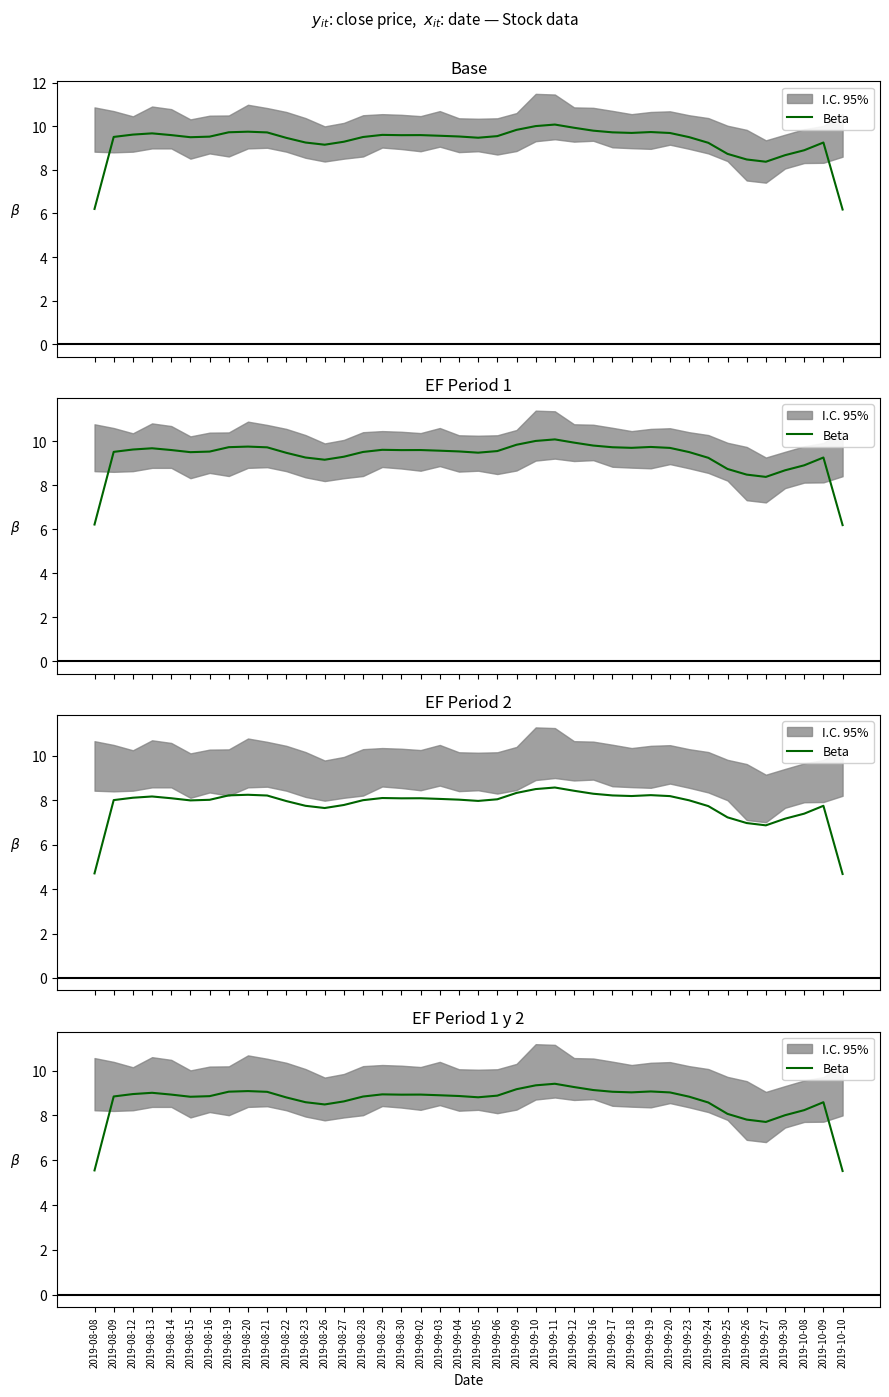

Rank the categories by value from lowest to highest.

2019-10-10, 2019-08-08, 2019-09-27, 2019-09-26, 2019-09-30, 2019-09-25, 2019-10-08, 2019-08-26, 2019-09-24, 2019-08-23, 2019-10-09, 2019-08-27, 2019-08-22, 2019-09-05, 2019-08-15, 2019-09-23, 2019-08-28, 2019-08-09, 2019-08-16, 2019-09-04, 2019-09-06, 2019-09-03, 2019-08-30, 2019-08-14, 2019-09-02, 2019-08-29, 2019-08-12, 2019-08-13, 2019-09-20, 2019-09-18, 2019-08-21, 2019-09-17, 2019-08-19, 2019-09-19, 2019-08-20, 2019-09-16, 2019-09-09, 2019-09-12, 2019-09-10, 2019-09-11